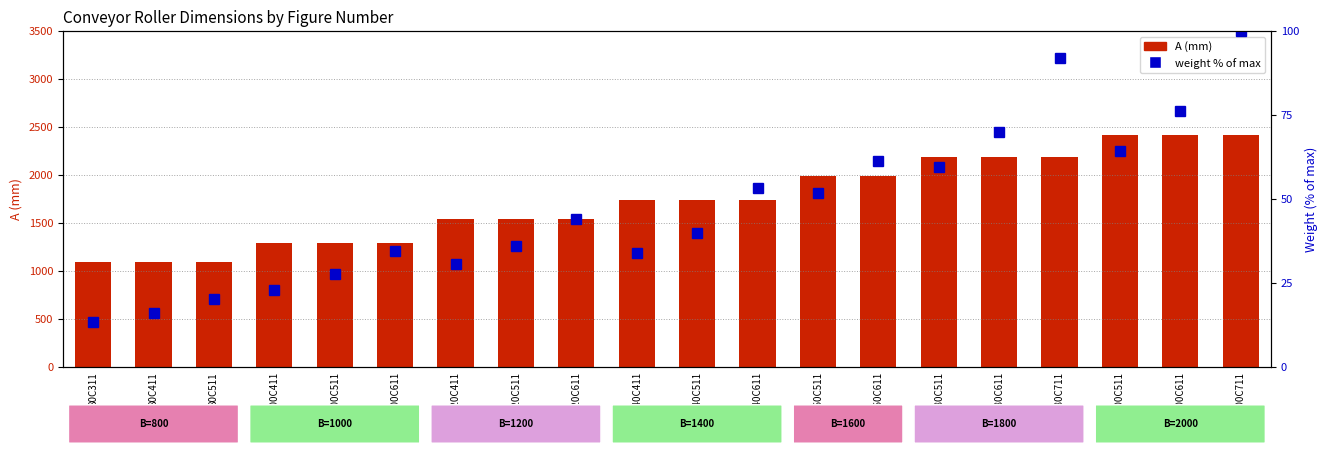

Rank the series by their maximum value, from lowest to highest.

weight percentile, A (mm)